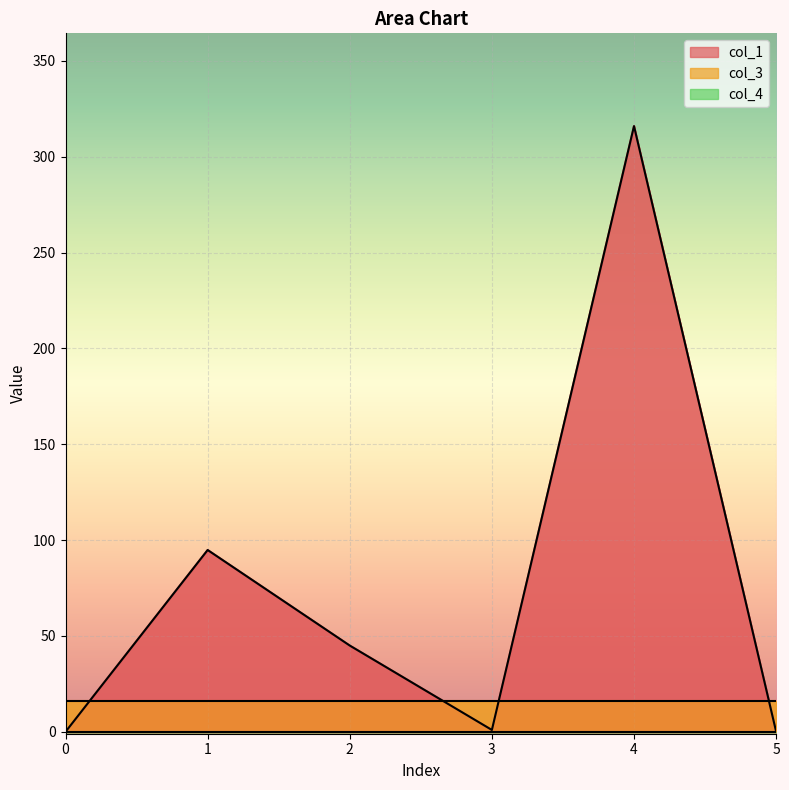

List the series in order of their peak value, lowest first.

line_col_4, line_col_3, line_col_1